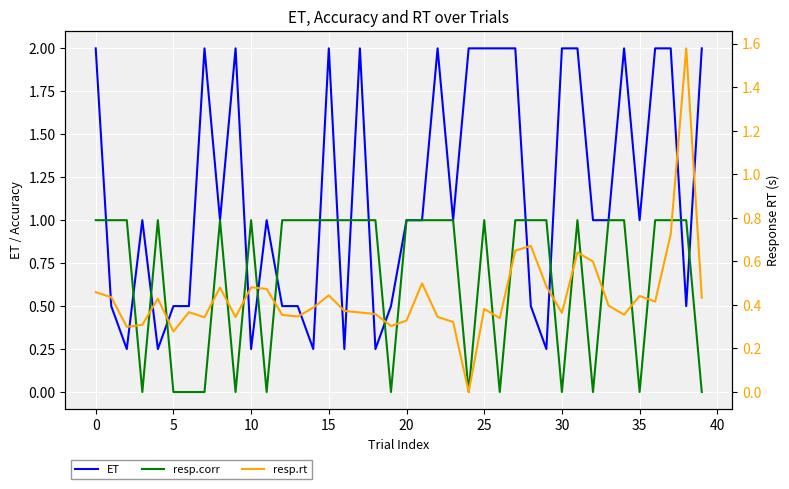

What is the difference between the maximum and minimum values in the resp.rt series?

1.6